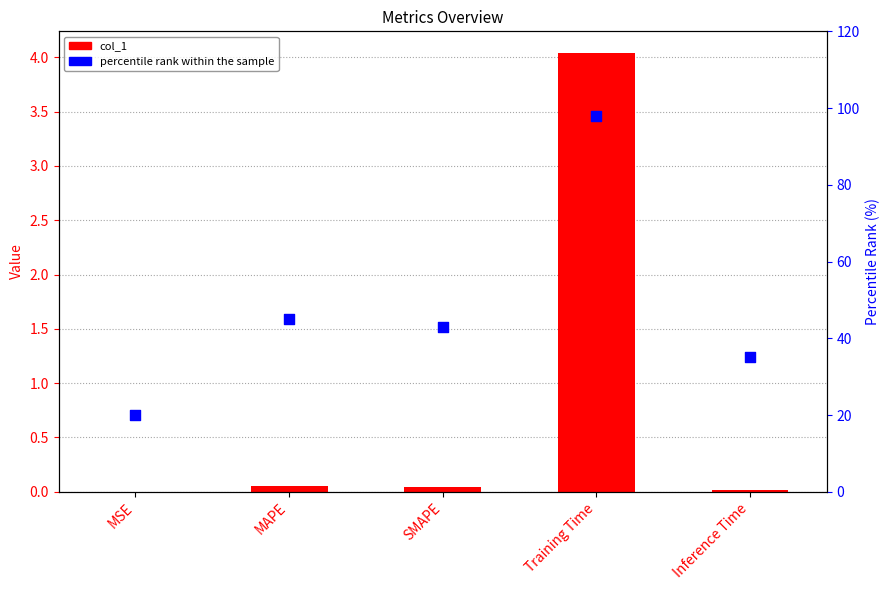

Which series has the largest total across all categories?

percentile rank within the sample